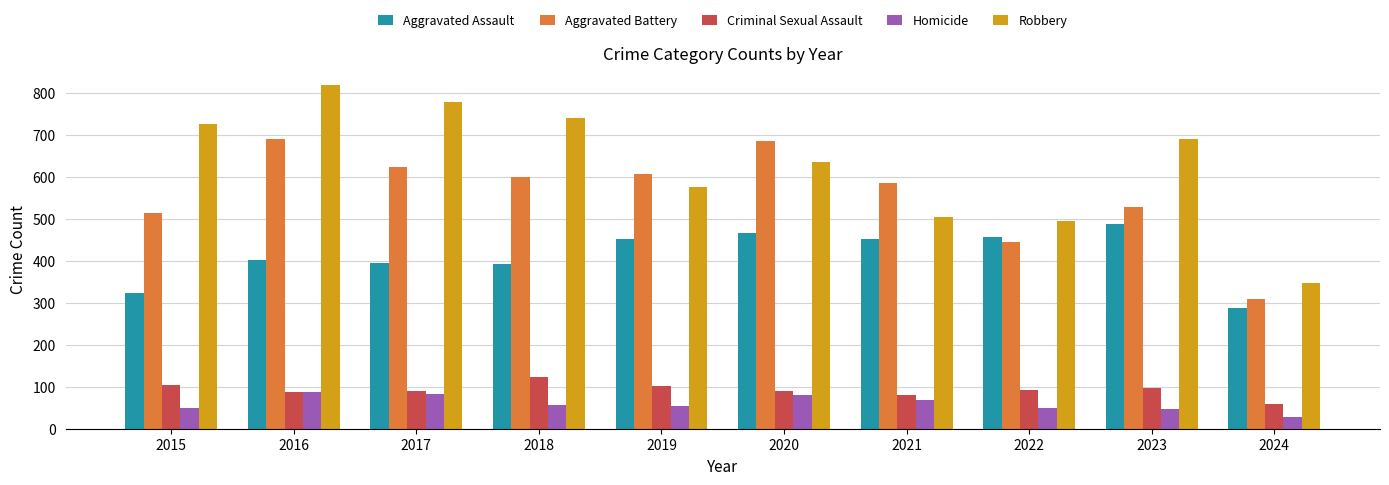

At which label does Homicide reach its minimum?

2024